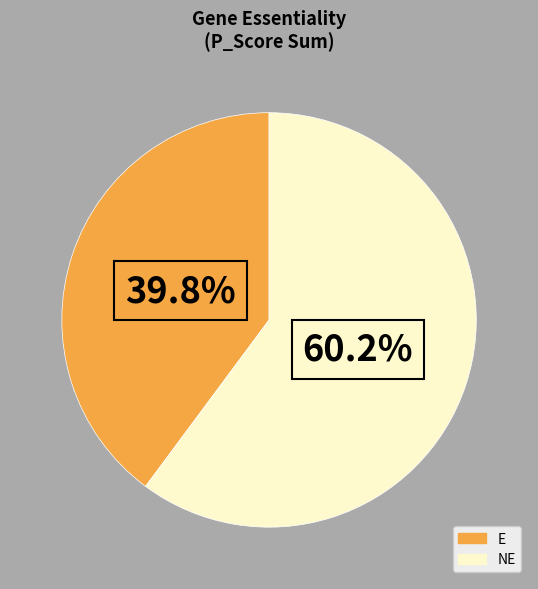

Is it true that E is 15% of the pie?

False